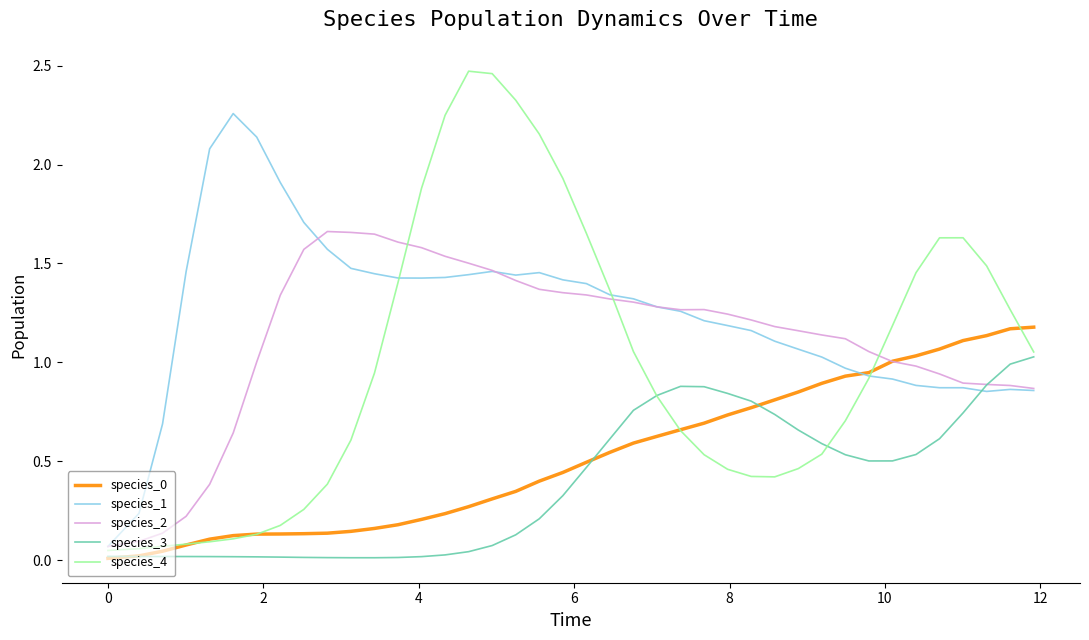

Which series has the largest total across all categories?

species_1